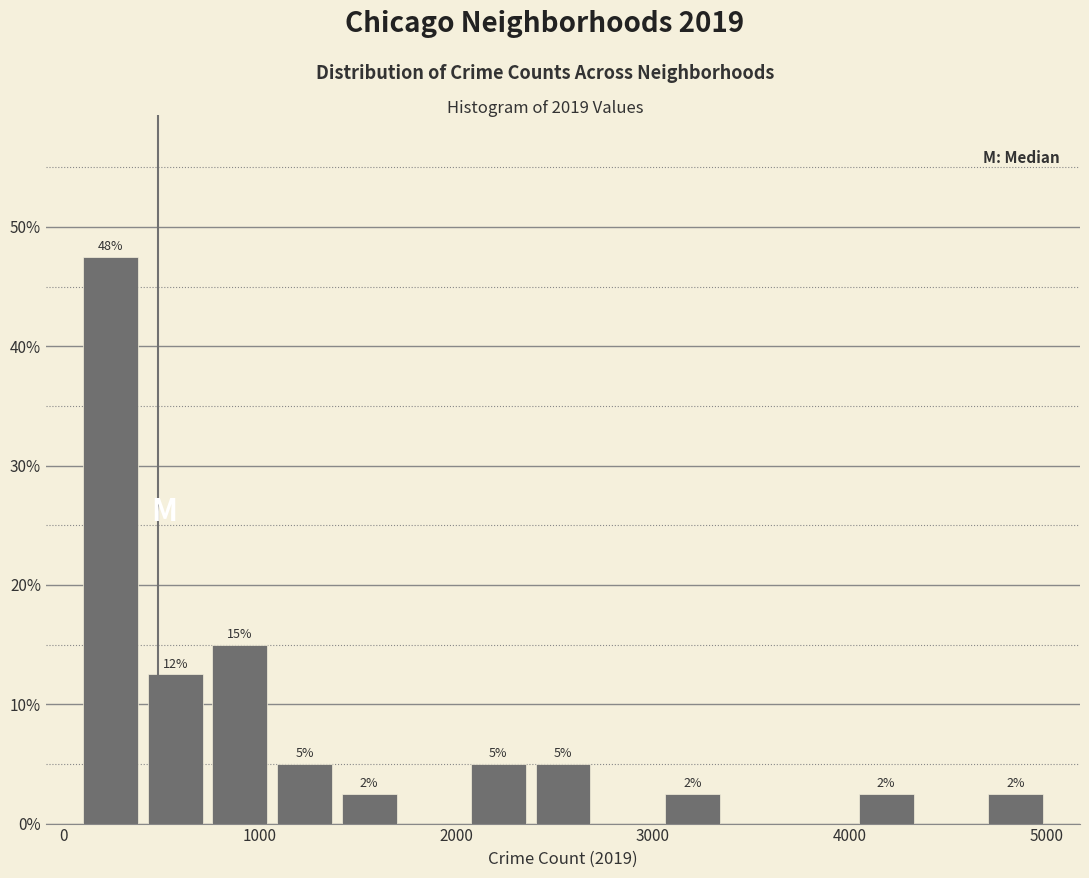

Around what value on the x-axis is the tallest bar? Give the approximate position of its centre, as read against the axis.

200